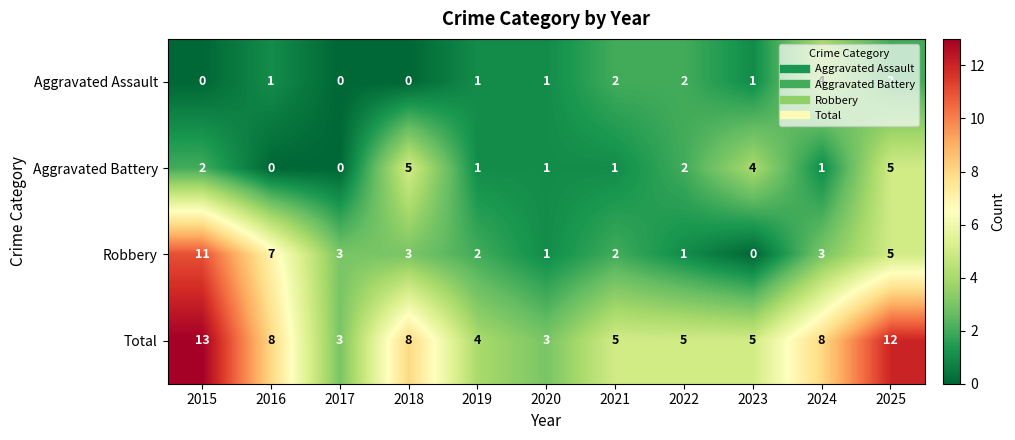

At which label does Total reach its peak?

2015